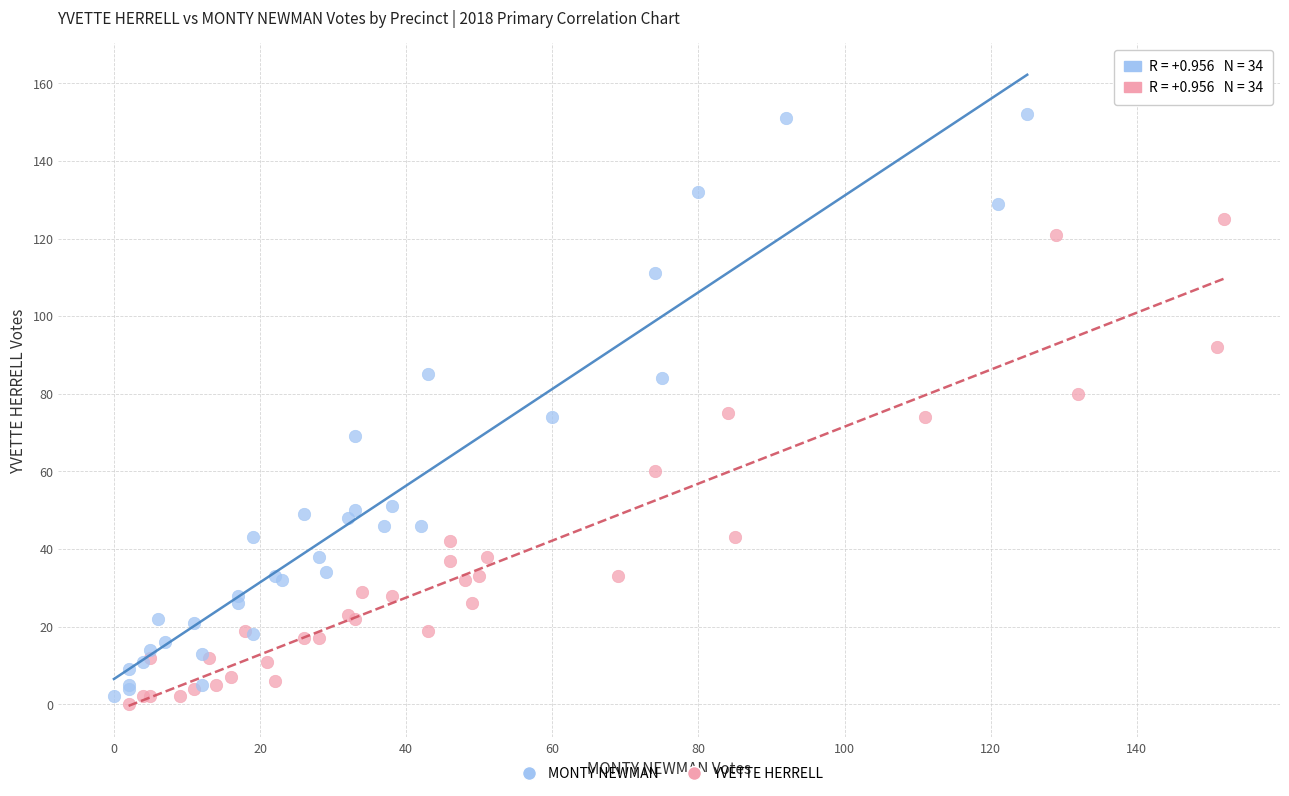

What are all the series names shown in the legend?

MONTY NEWMAN, YVETTE HERRELL